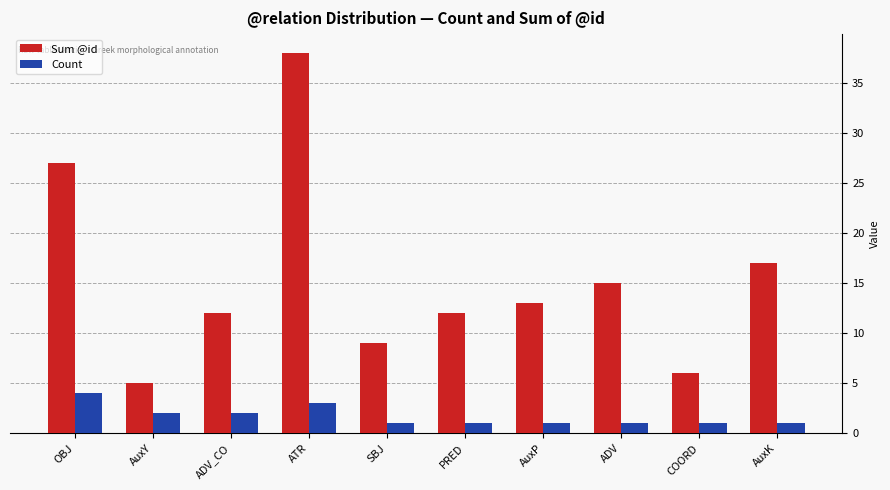

Rank the series by their maximum value, from lowest to highest.

Count, Sum @id